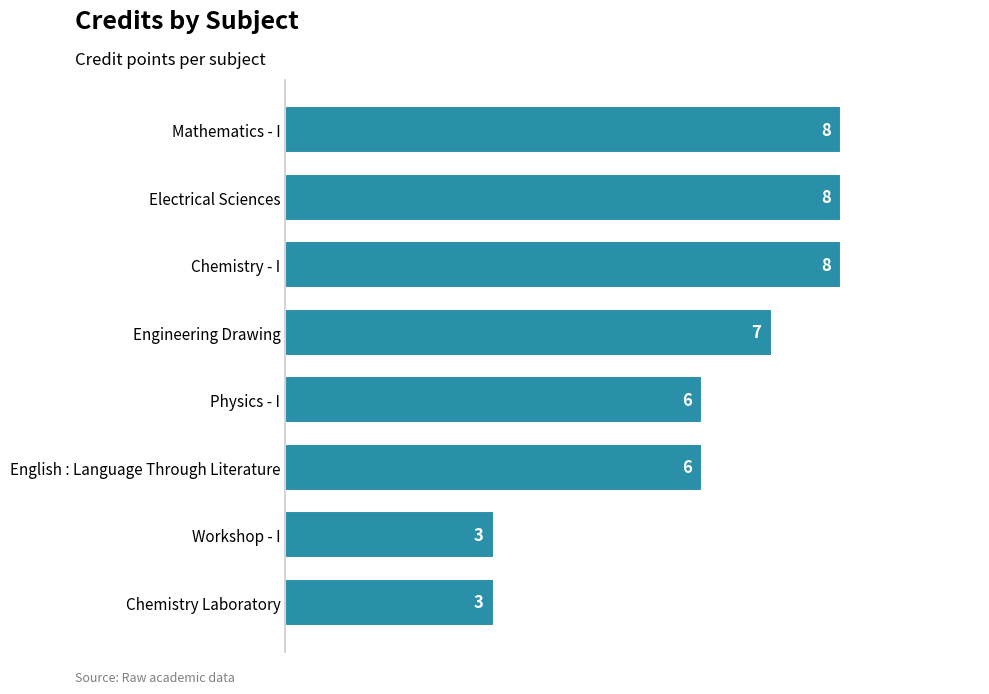

Reading bottom to top, transcribe all the data shown in this chart.

Chemistry Laboratory=3	Workshop - I=3	English : Language Through Literature=6	Physics - I=6	Engineering Drawing=7	Chemistry - I=8	Electrical Sciences=8	Mathematics - I=8